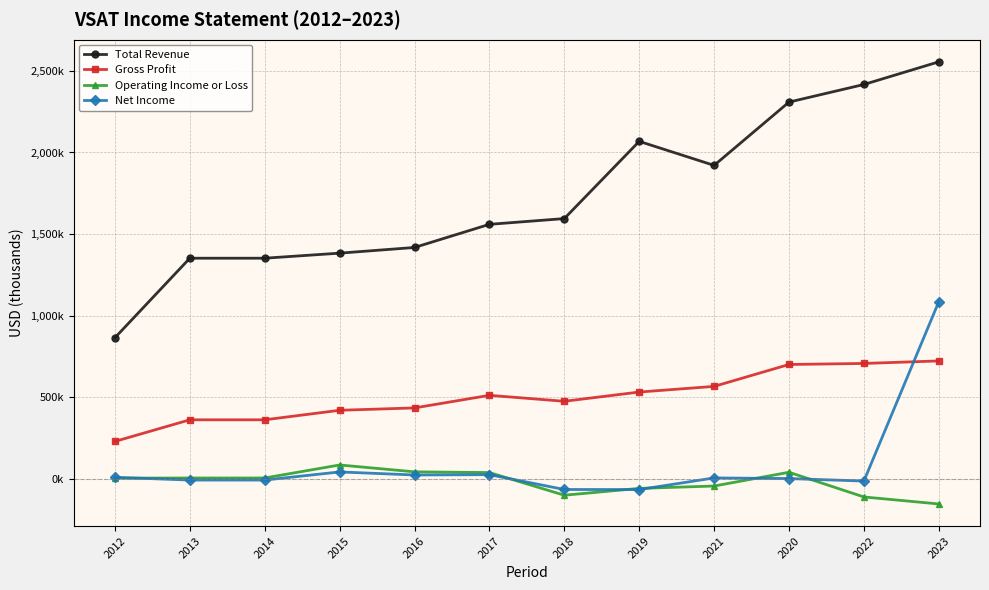

Rank the series at 2023 from lowest to highest value.

Operating Income or Loss, Gross Profit, Net Income, Total Revenue